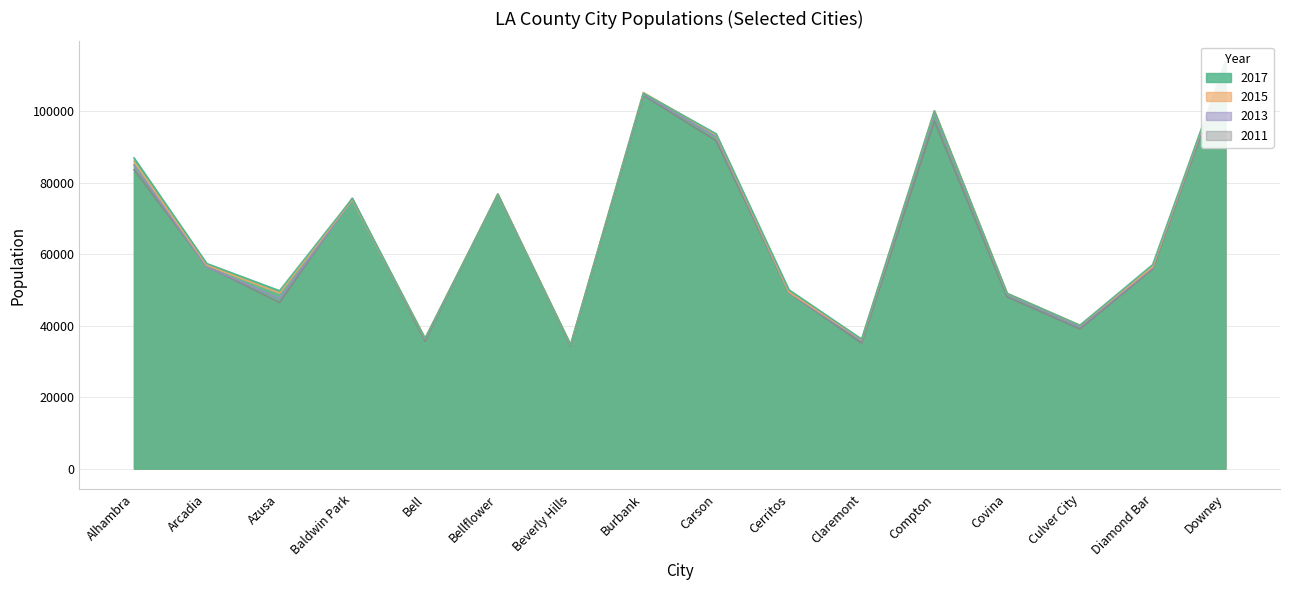

True or false: 2015 and 2013 cross at least once.

False